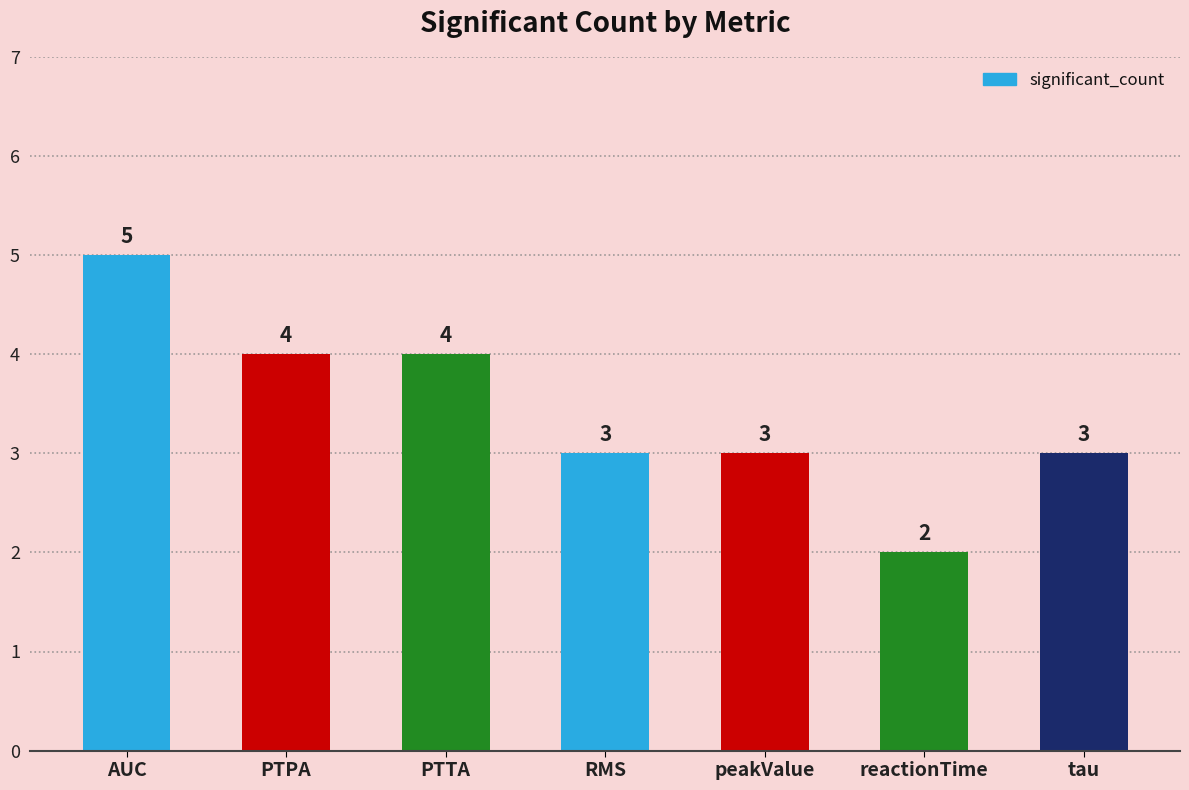

Count the values in the range 3 to 4.

5